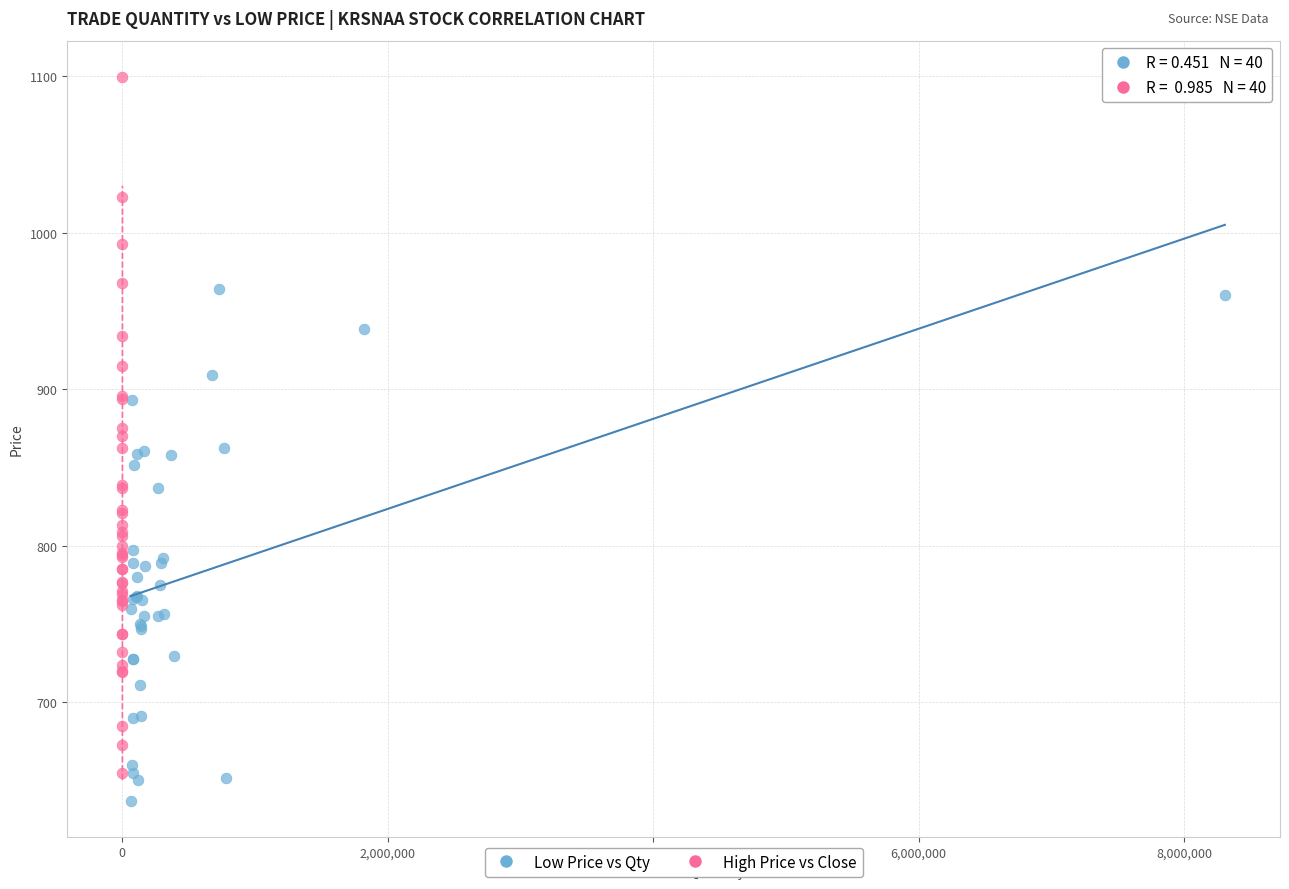

Which series reaches the maximum Y coordinate?

High Price vs Close